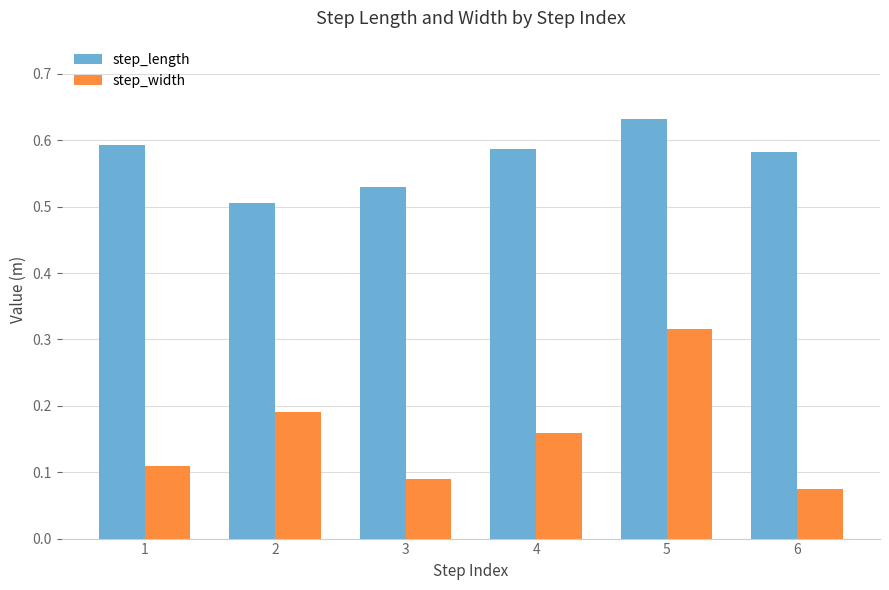

Are the bars horizontal?

No